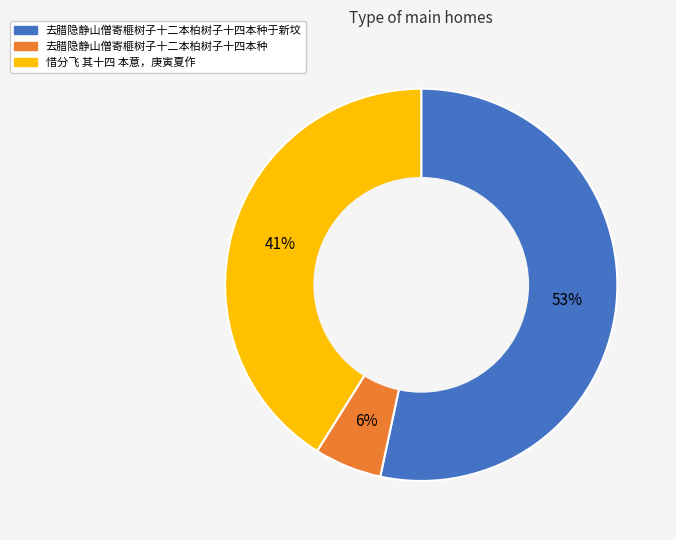

Count the number of slices in the pie.

3